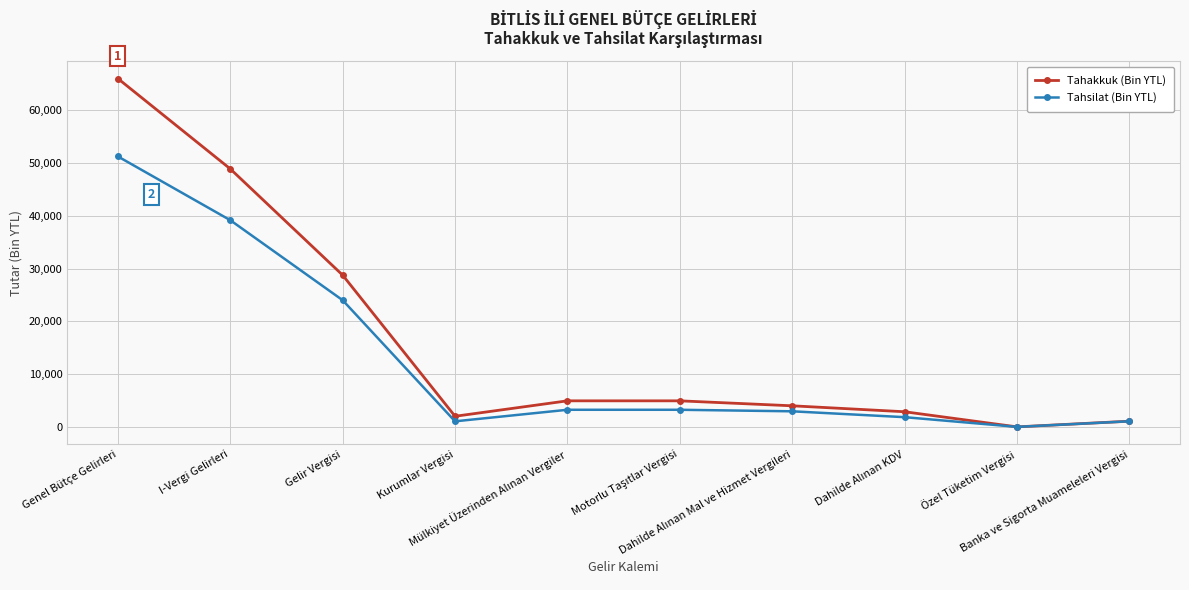

What is the sum of the Tahsilat (Bin YTL) values at Banka ve Sigorta Muameleleri Vergisi and I-Vergi Gelirleri?

40234